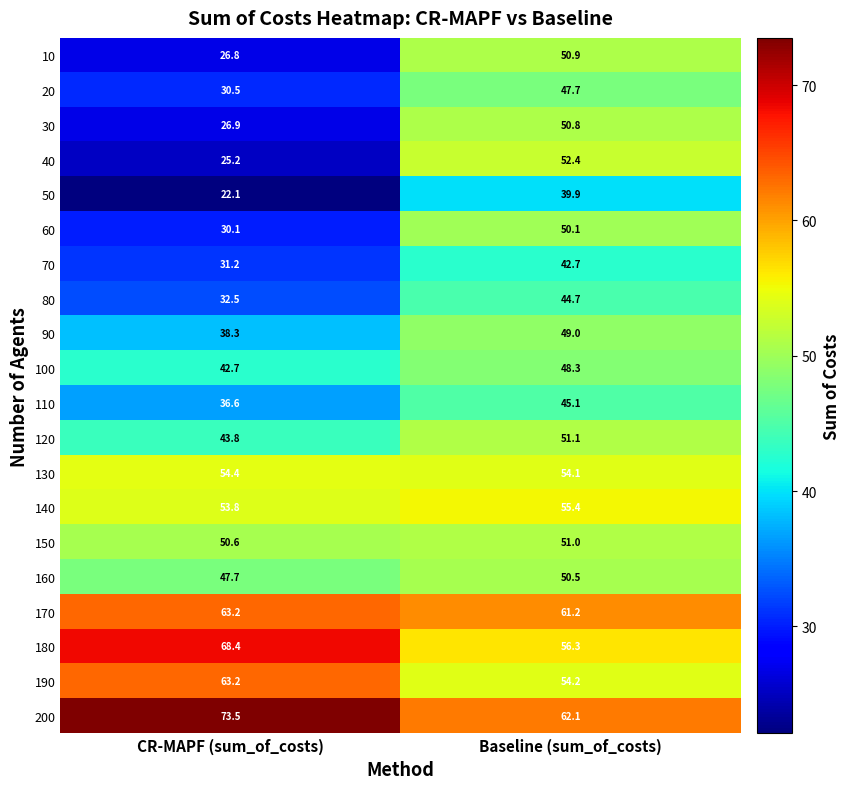

Read the 70 value at Baseline (sum_of_costs).

42.7